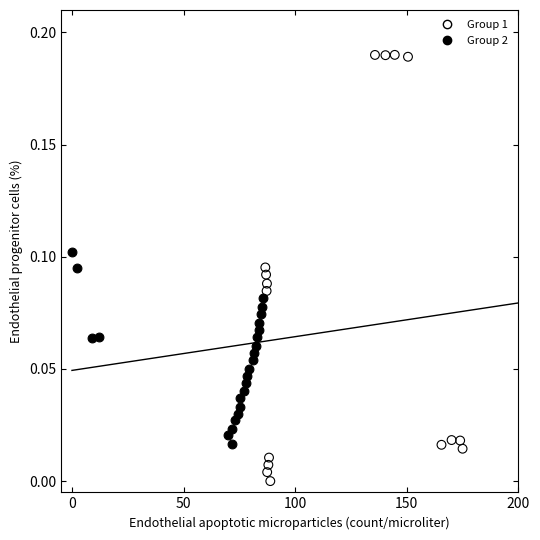

Which series has the widest spread of Y values?

Group 1